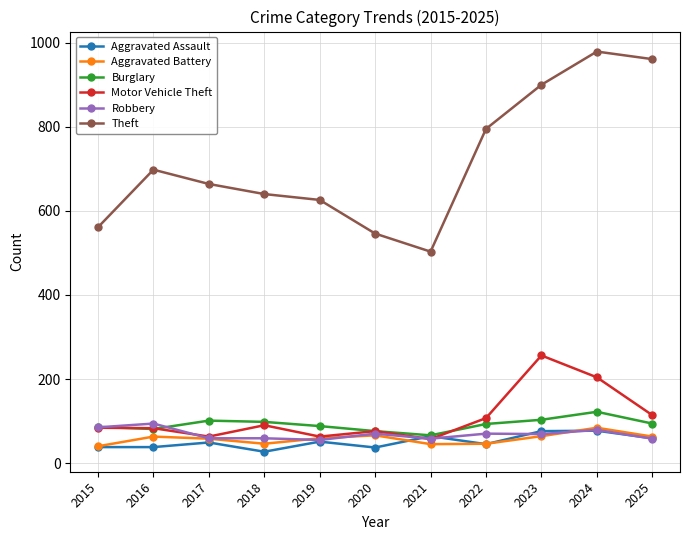

The value of Aggravated Assault at 2016 is 38. True or false?

True